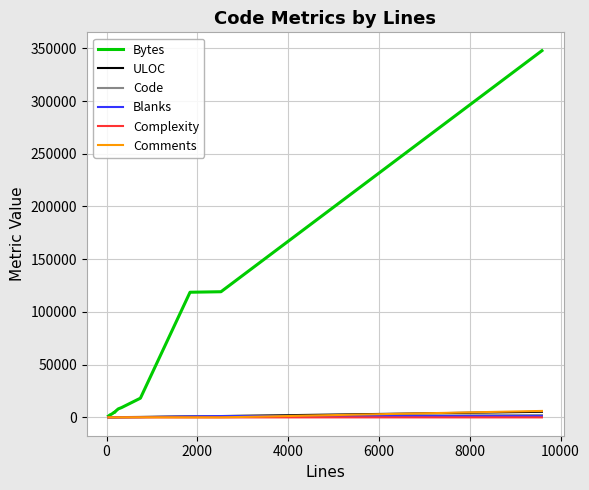

What is the average value of the Complexity series?

7